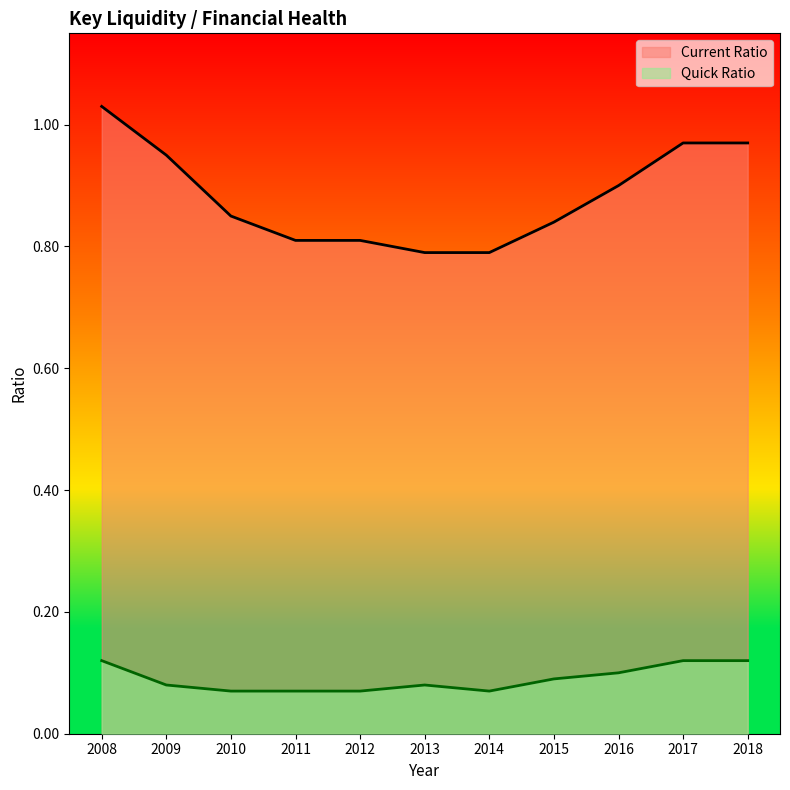

True or false: Current Ratio has a value of 0.8 at 2014.

True